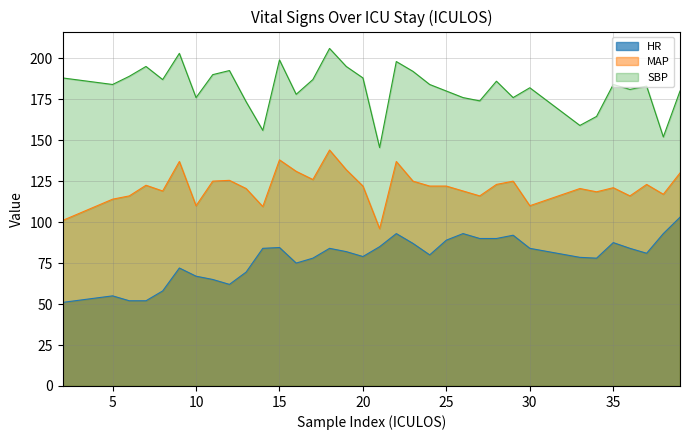

Does the chart have visible grid lines?

Yes